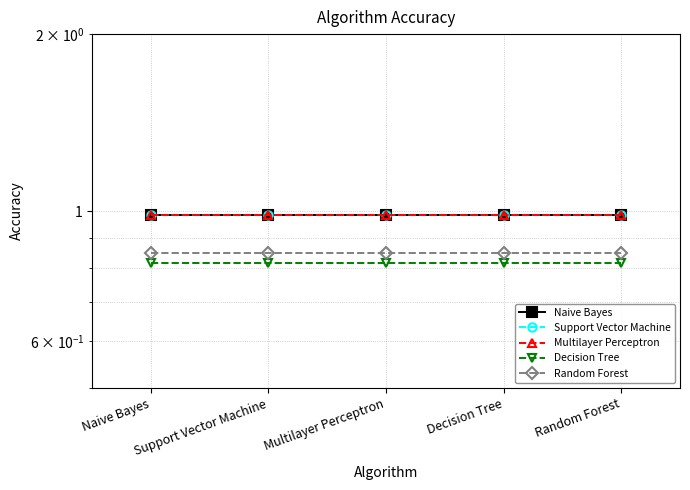

Where is Random Forest nearest to the value 0?

Naive Bayes